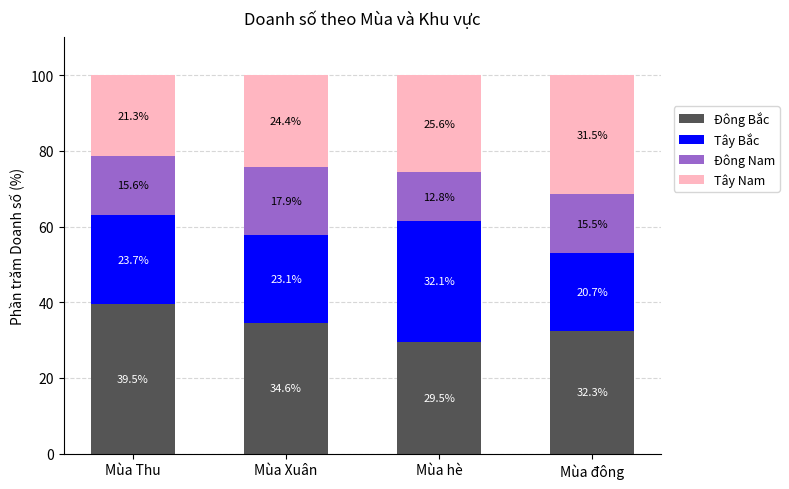

Rank the categories by Đông Bắc value from highest to lowest.

Mùa Thu, Mùa Xuân, Mùa đông, Mùa hè